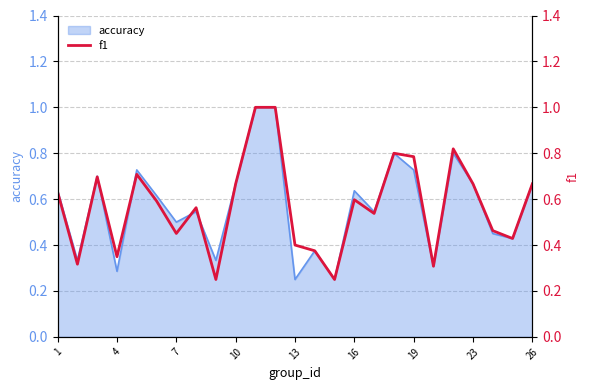

Is it true that accuracy equals 0.3 at 7?

False